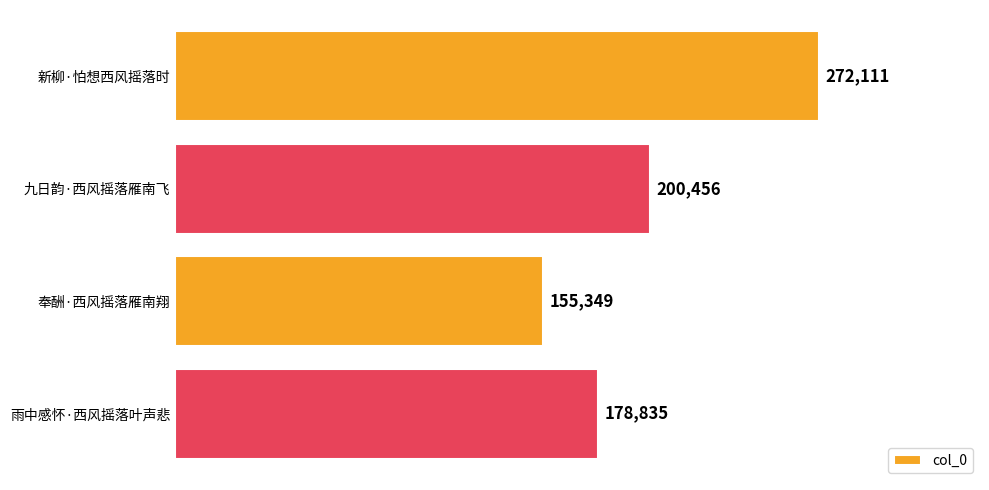

What is the smallest value displayed?

155349